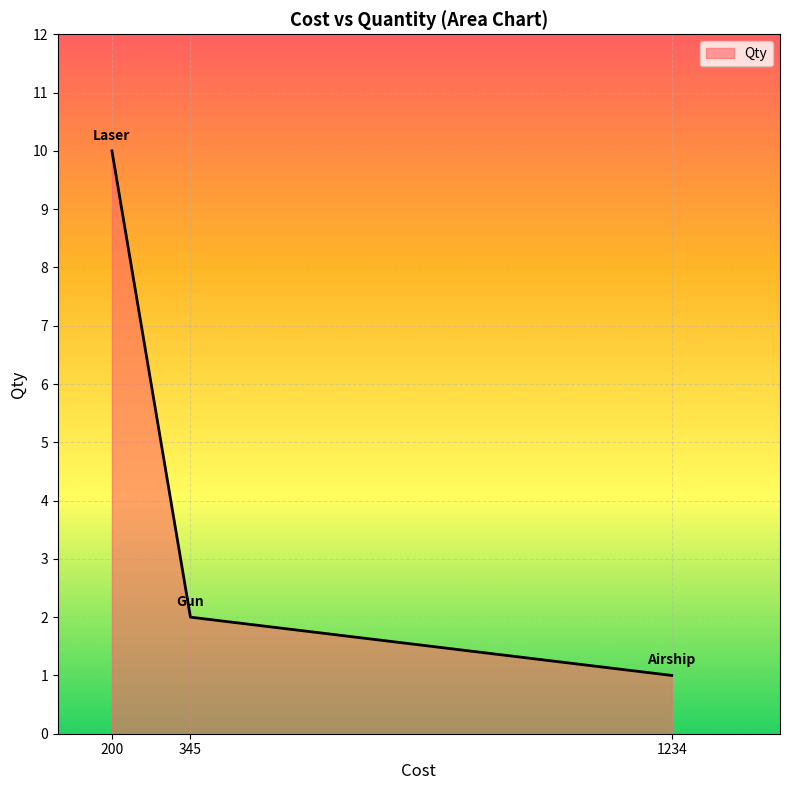

Reading left to right, transcribe all the data shown in this chart.

200=10	345=2	1234=1